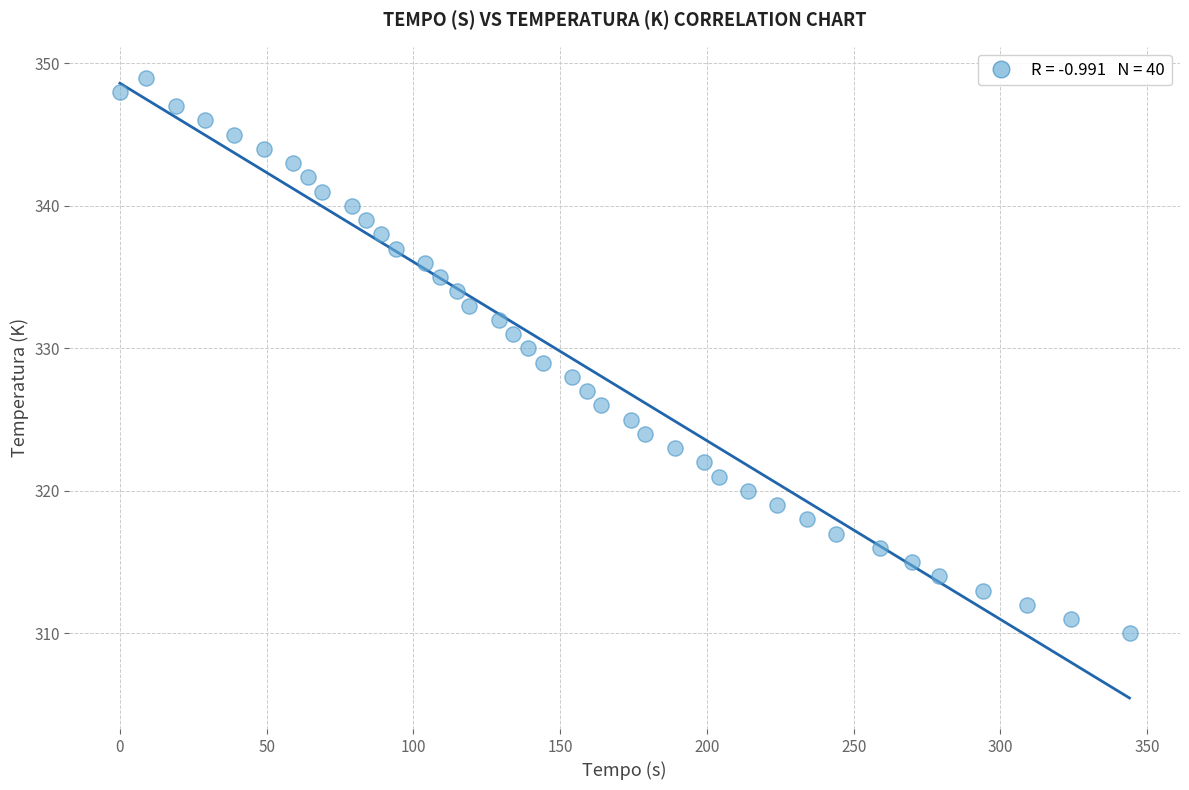

What is the range of Y values (max minus min)?

39